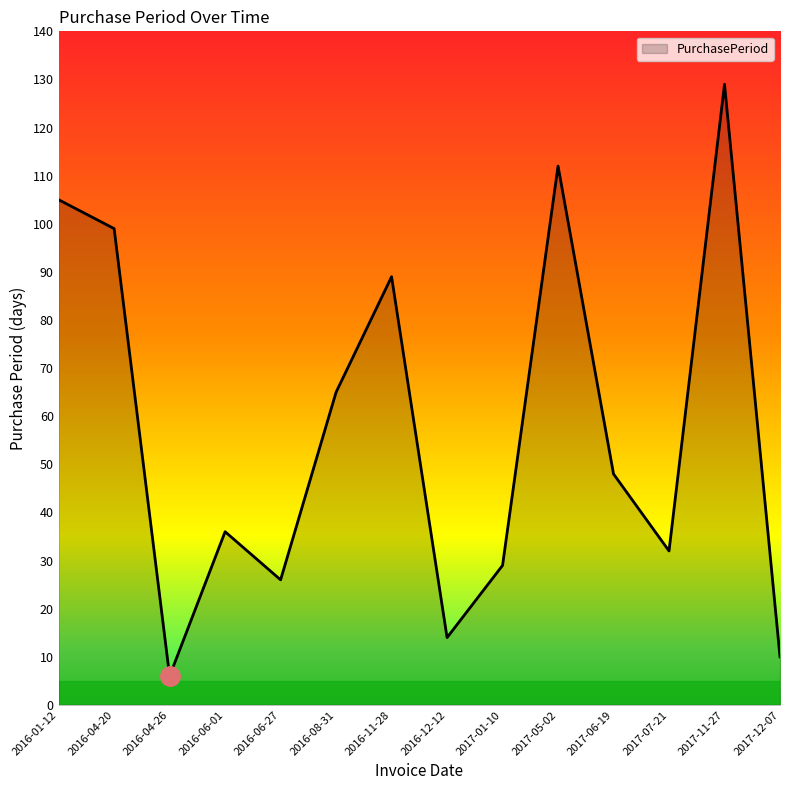

Is it true that the value at 2016-08-31 is 96?

False